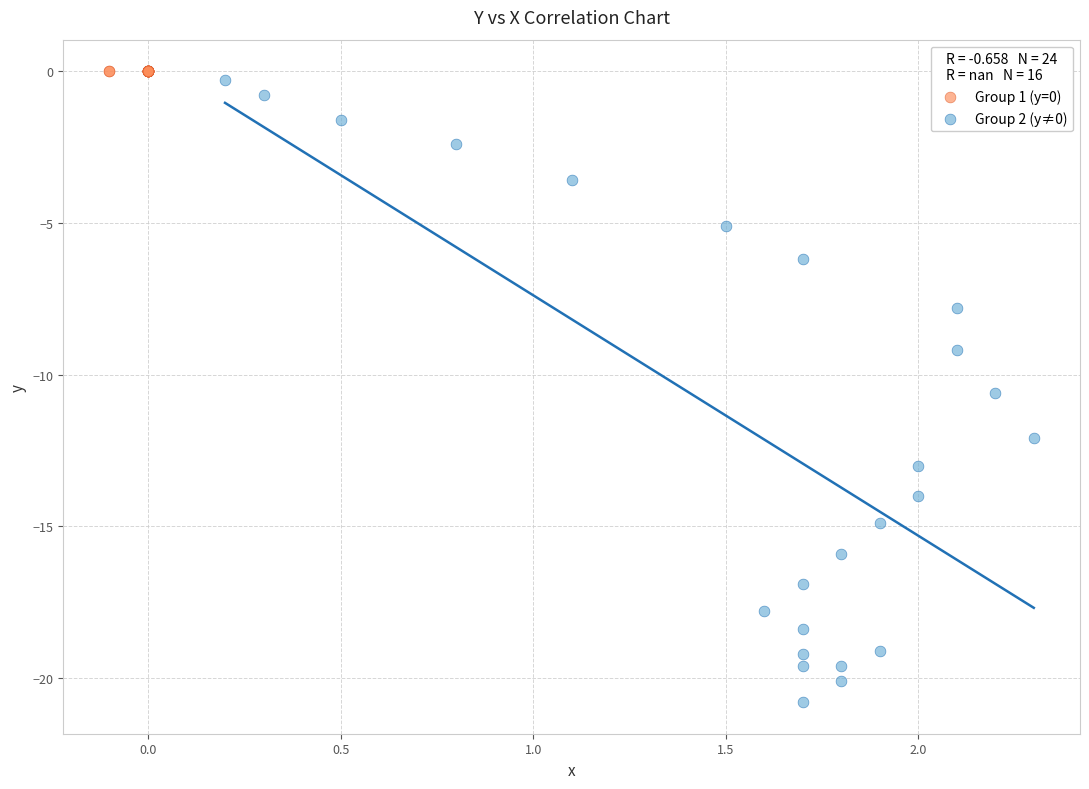

Which series reaches the maximum Y coordinate?

Group 1 (y=0)